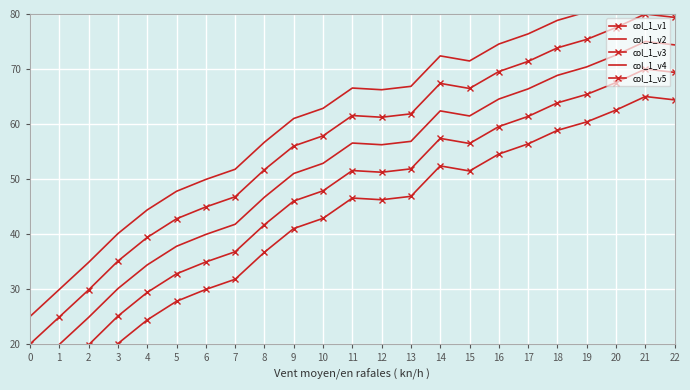

Rank the series by their average value, from highest to lowest.

col_1_v4, col_1_v1, col_1_v2, col_1_v3, col_1_v5